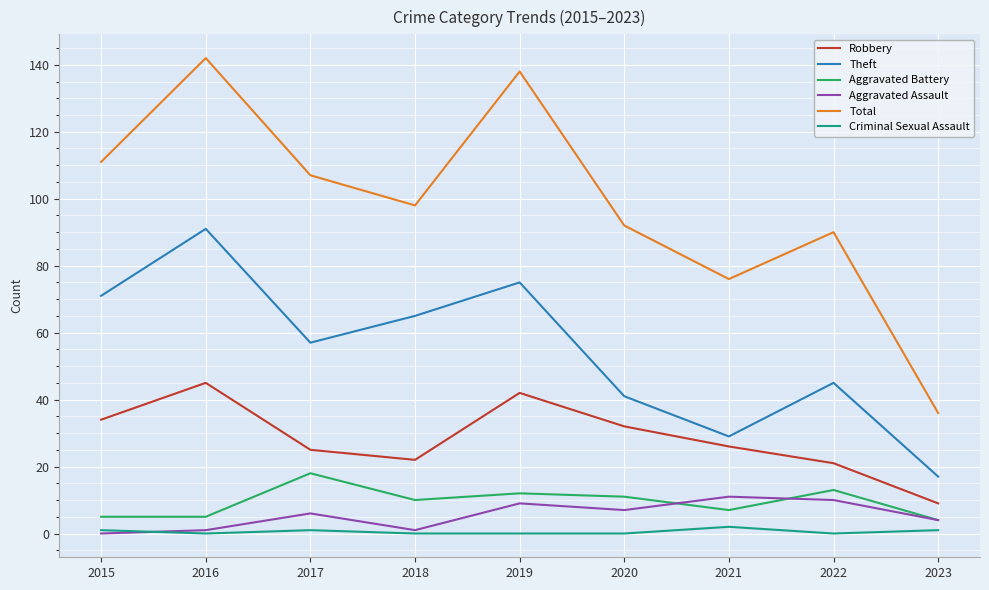

In Theft, how many points are lower than both neighbors (excluding endpoints)?

2